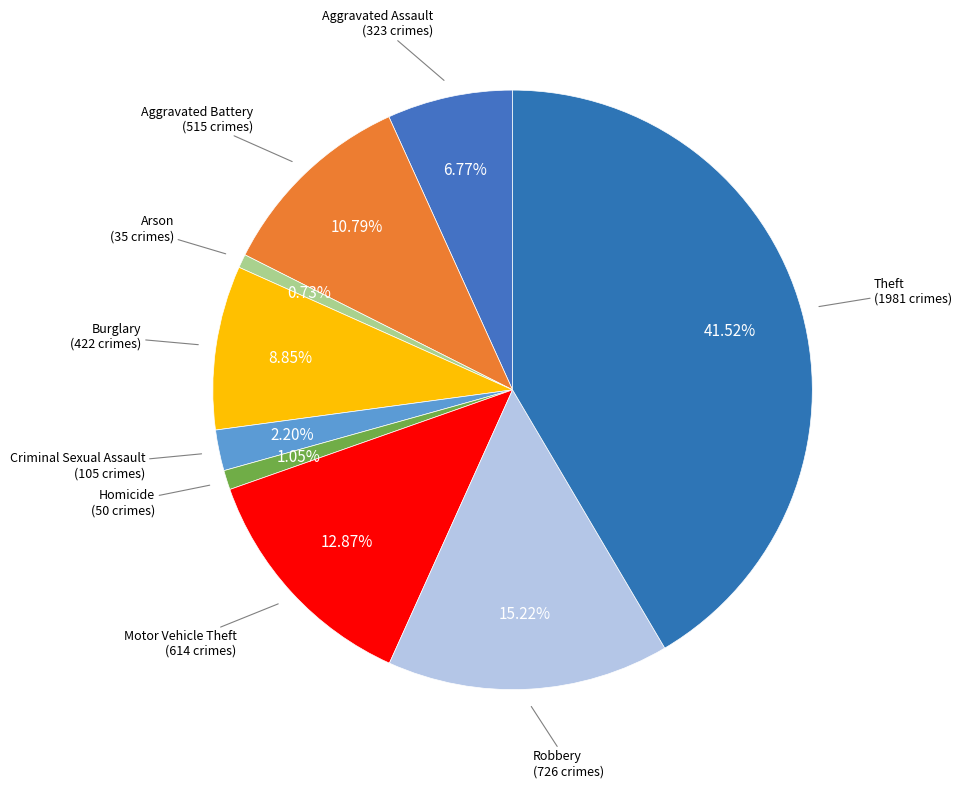

How many slices are in this pie chart?

9